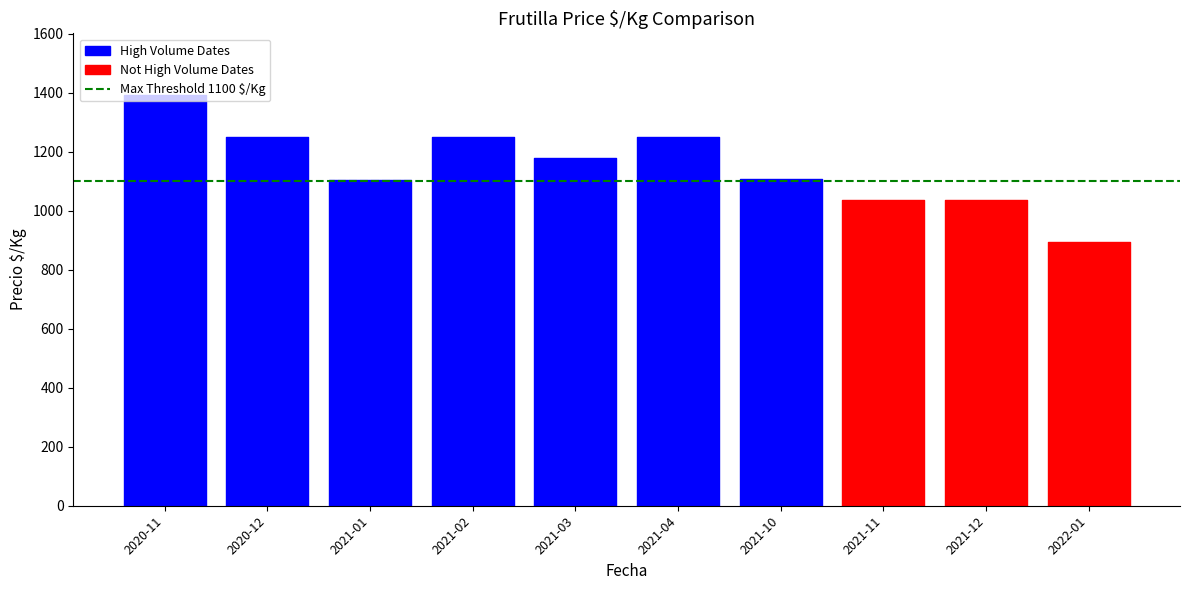

What is the label of the 3rd bar from the right?

2021-11